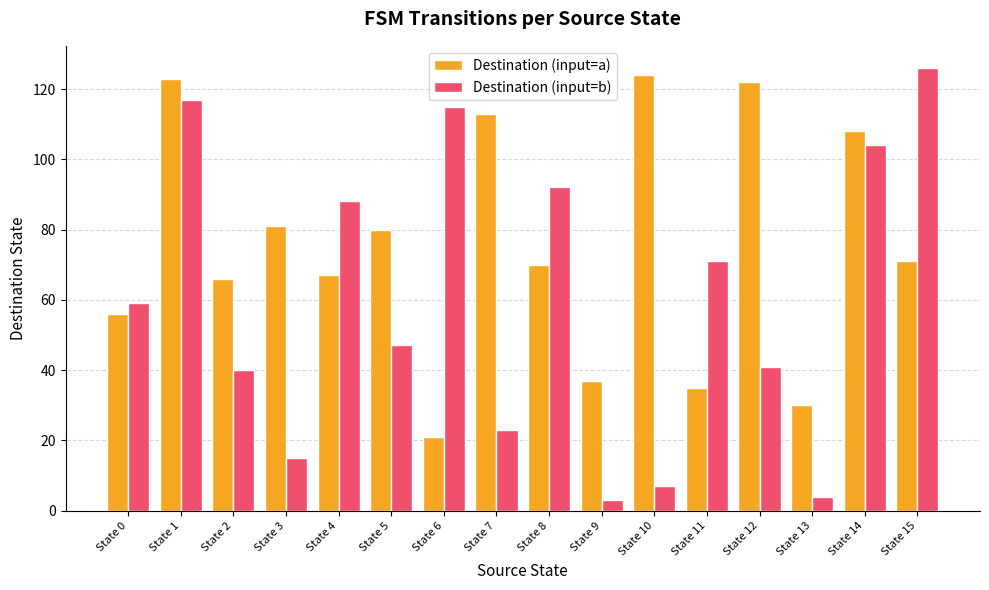

At State 3, list the series in order from smallest to largest.

Destination (input=b), Destination (input=a)